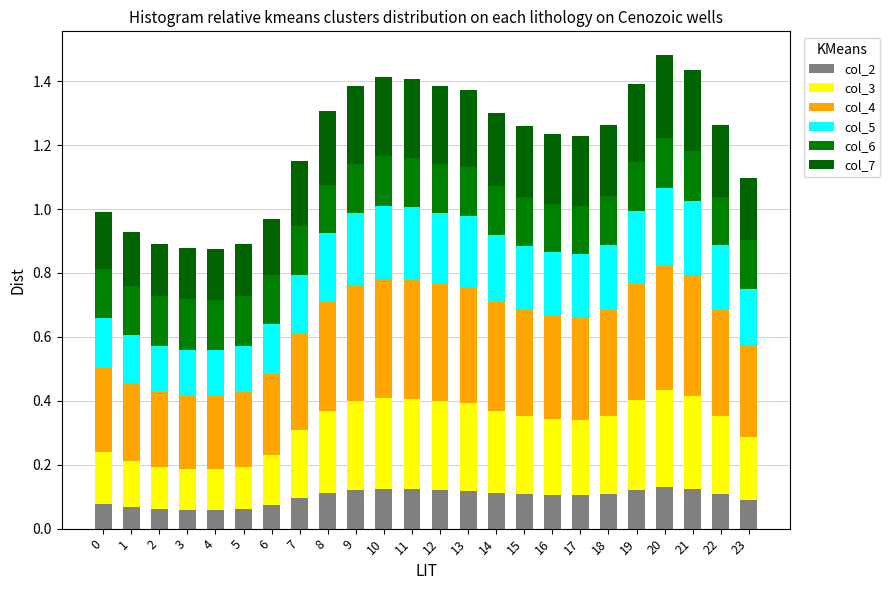

What is the approximate value of col_7 at 1?

0.2